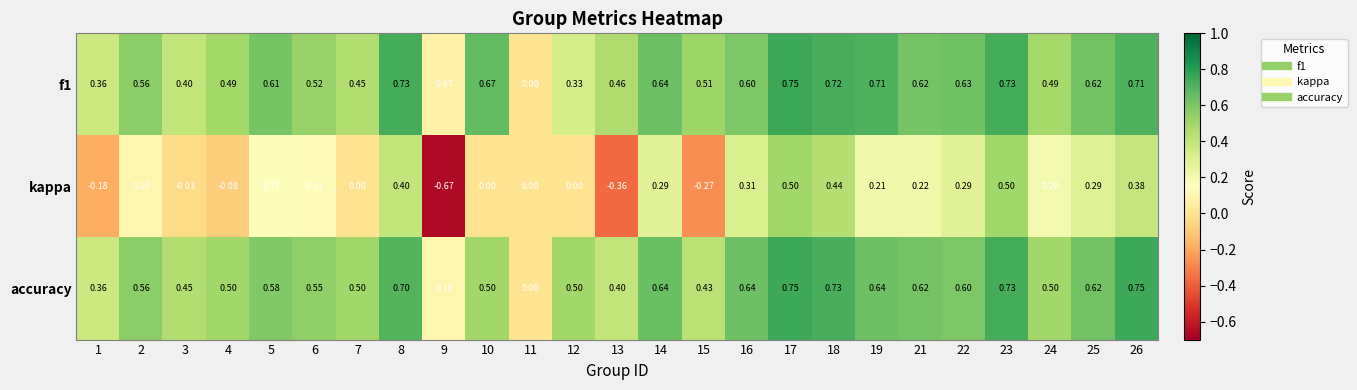

Which series has the largest range (max minus min)?

kappa